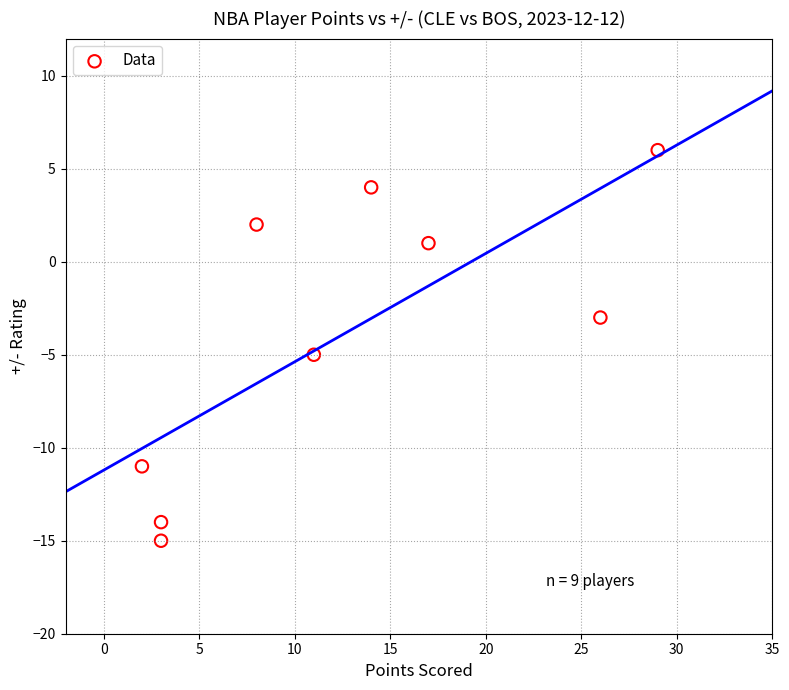

What is the average X value?

13